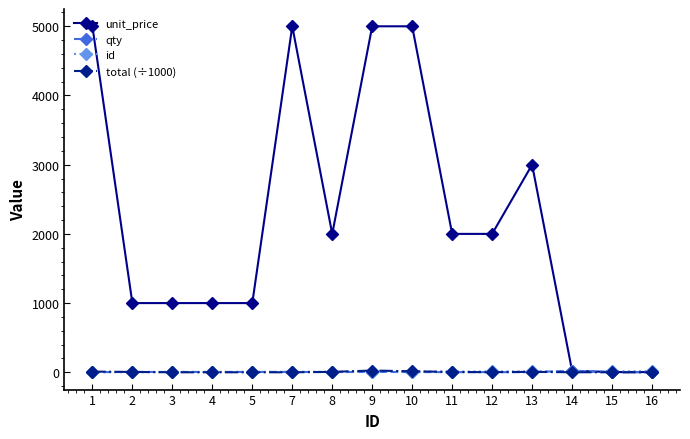

Which series has the largest total across all categories?

unit_price